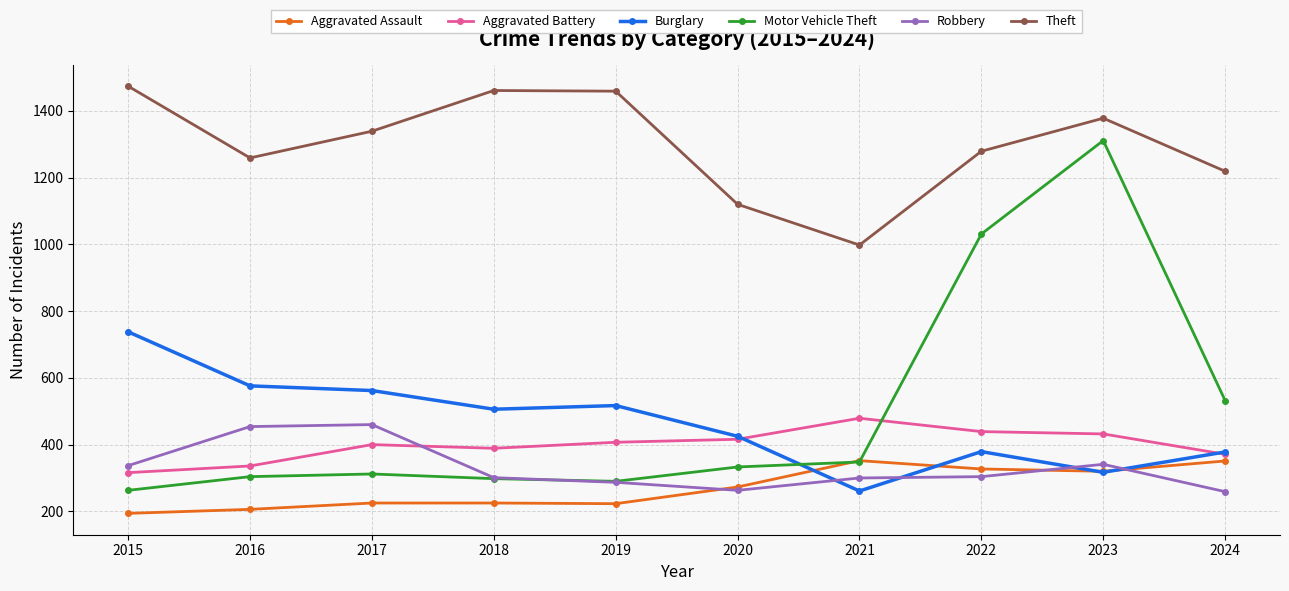

What are all the series names shown in the legend?

Aggravated Assault, Aggravated Battery, Burglary, Motor Vehicle Theft, Robbery, Theft